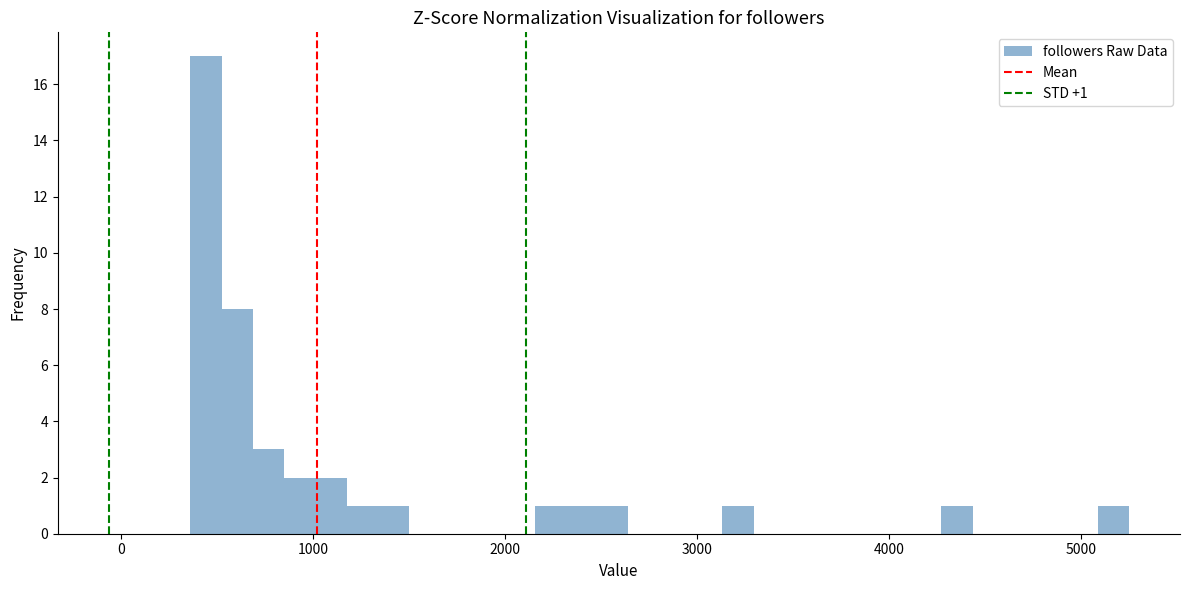

Read against the x-axis, roughly where is the centre of the tallest bar?

400